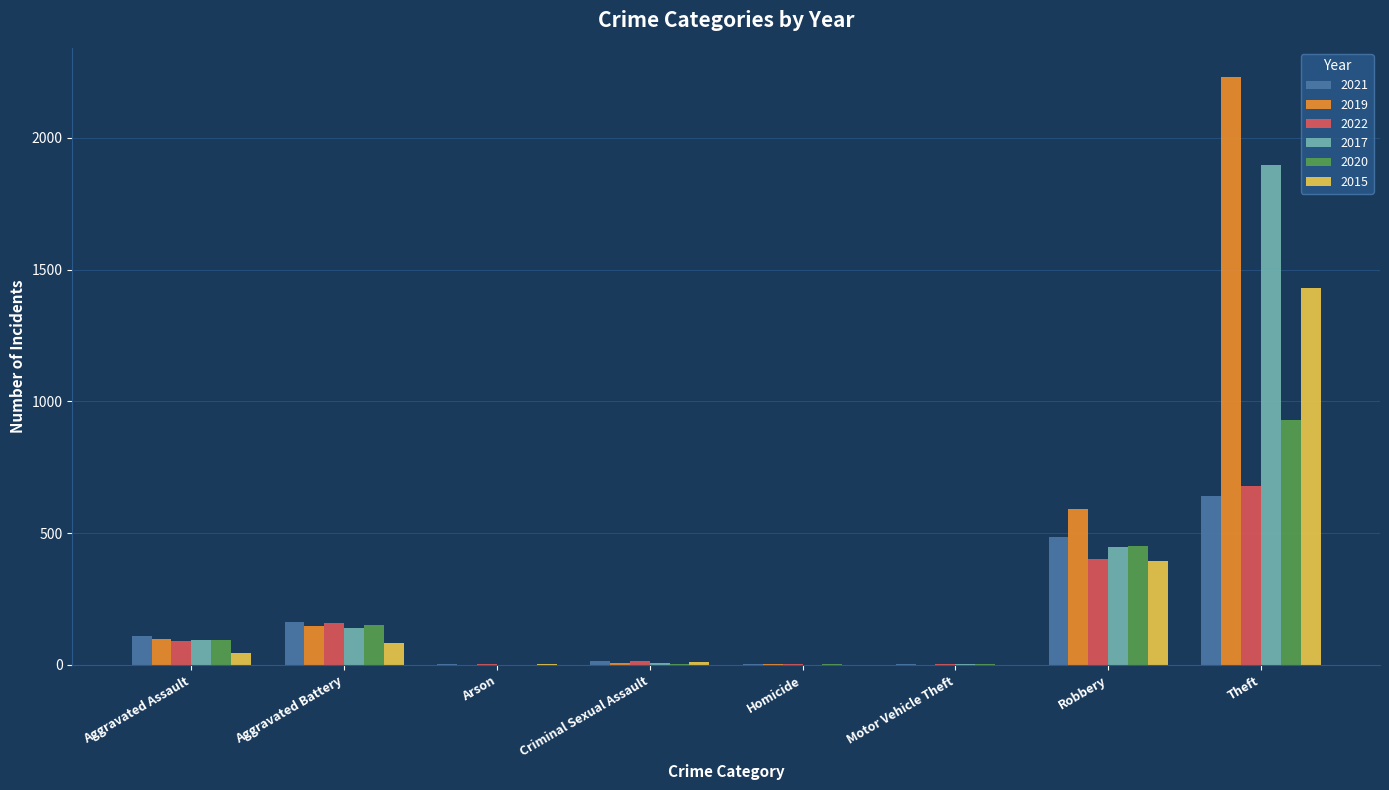

How many distinct data groups are displayed?

6